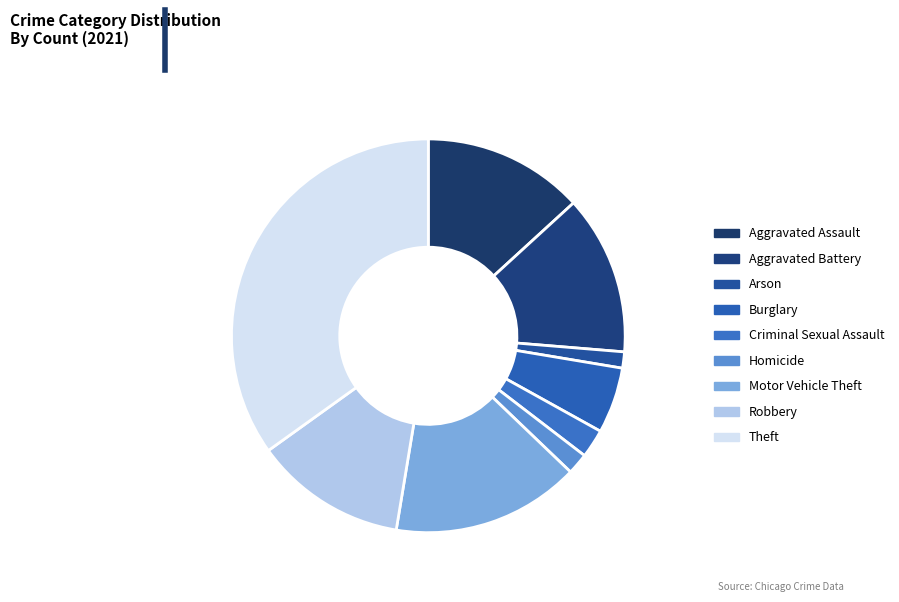

To the nearest percent, what percentage of the pie is Burglary?

5%